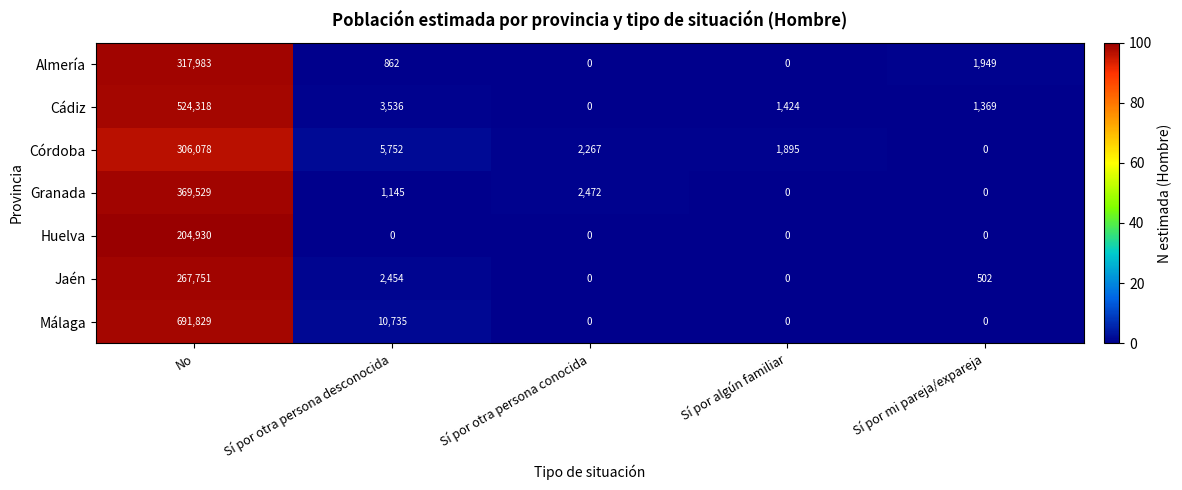

What is the maximum value for Córdoba?

306078